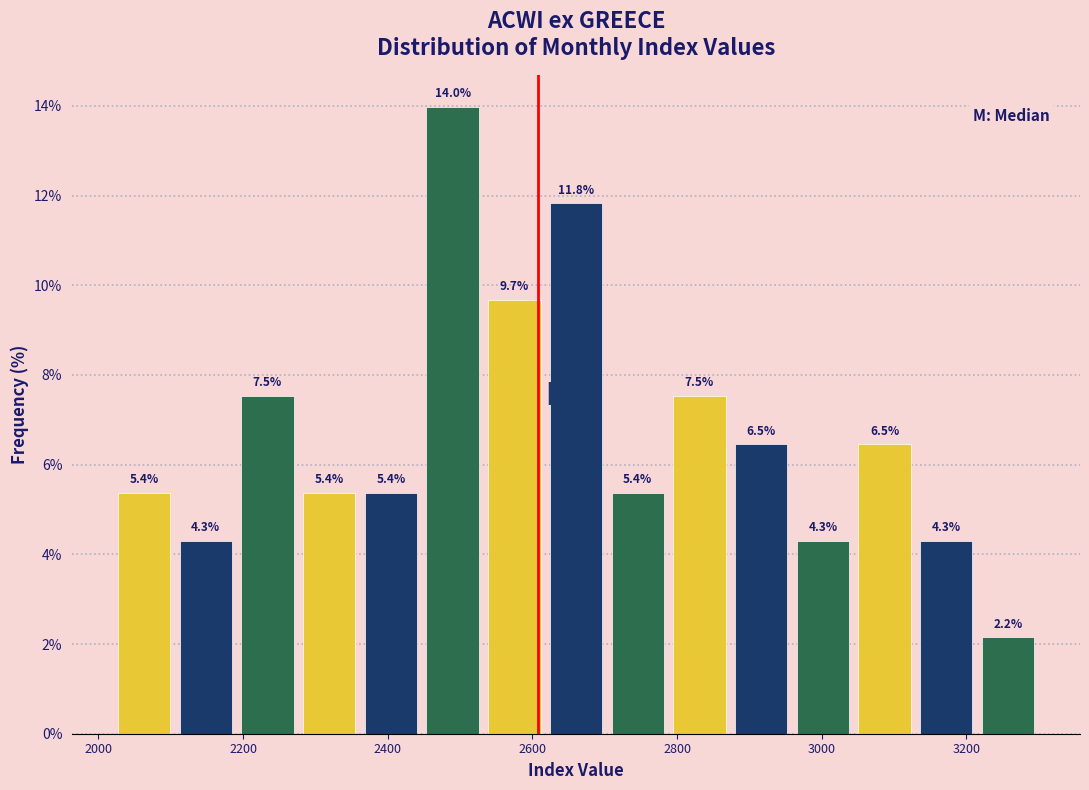

Reading left to right, transcribe this chart: for each bar, give the range it covers on the x-axis and its height. The bar edges are not printed on the chart, so give them approximately, as read against the axis.

2020 to 2100: 5.4
2100 to 2200: 4.3
2200 to 2280: 7.5
2280 to 2360: 5.4
2360 to 2440: 5.4
2440 to 2540: 14.0
2540 to 2620: 9.7
2620 to 2700: 11.8
2700 to 2780: 5.4
2780 to 2880: 7.5
2880 to 2960: 6.5
2960 to 3040: 4.3
3040 to 3120: 6.5
3120 to 3220: 4.3
3220 to 3300: 2.2